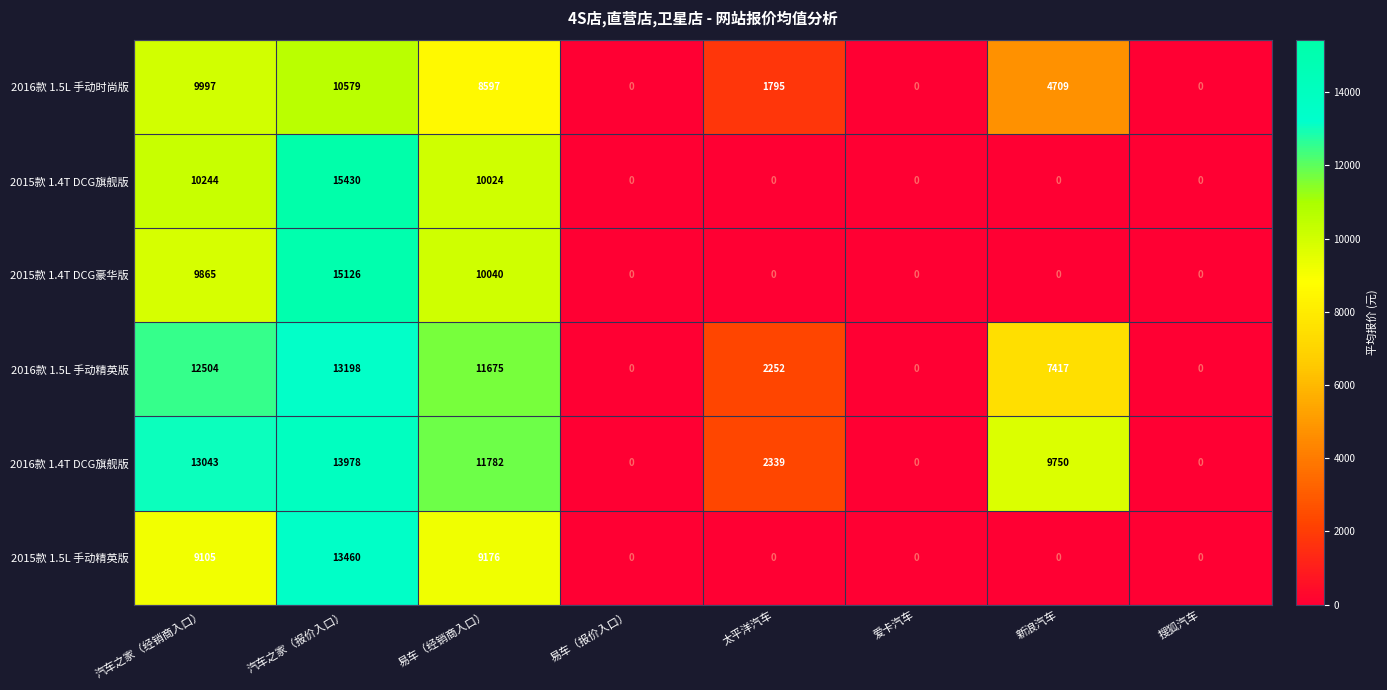

Which series has the largest total across all categories?

2016款 1.4T DCG旗舰版